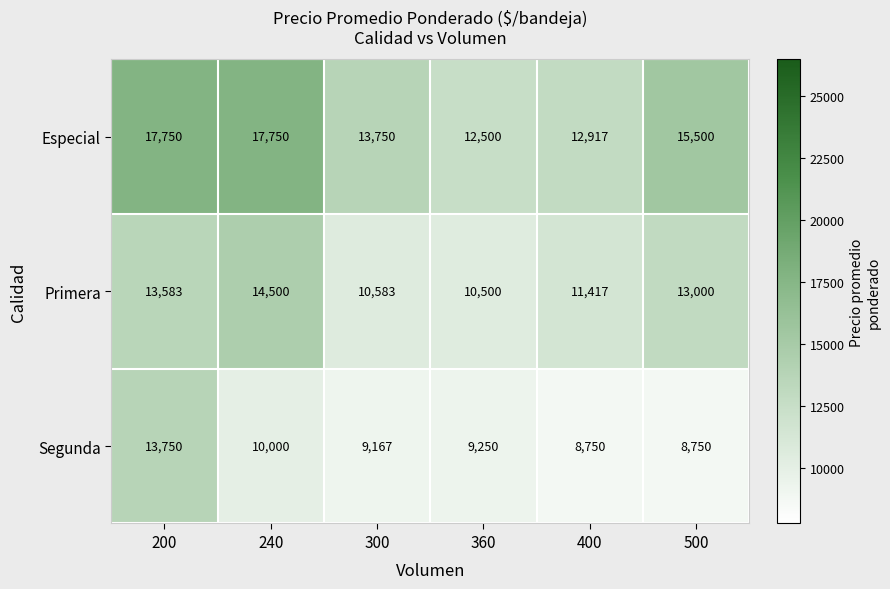

What is the difference between the highest and lowest values at 500?

6750